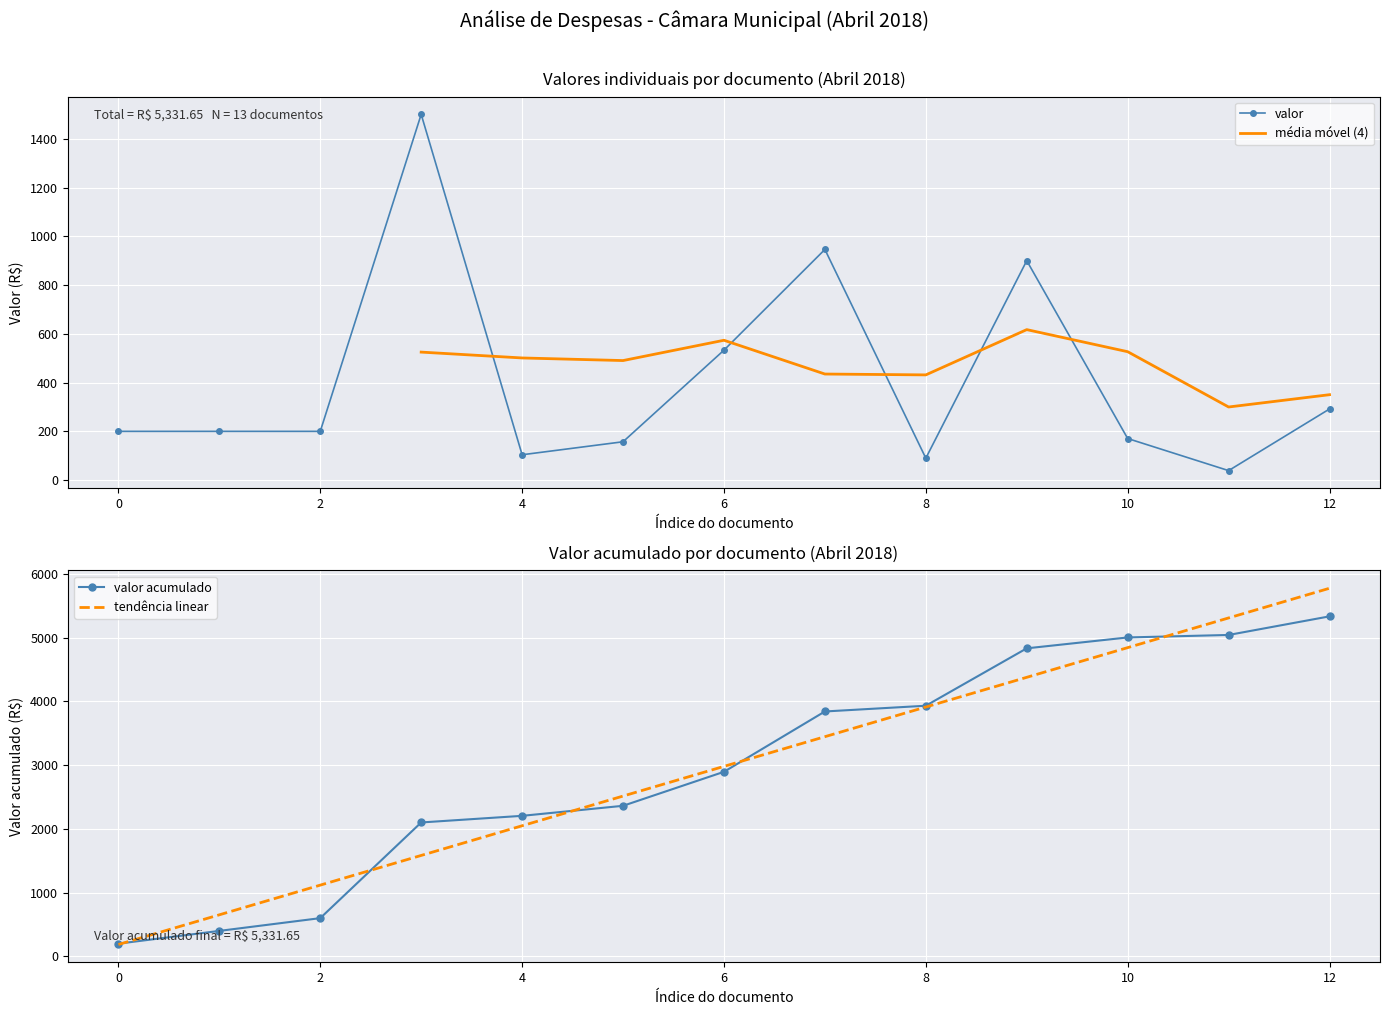

True or false: valor has a value of 200.0 at 0.

True